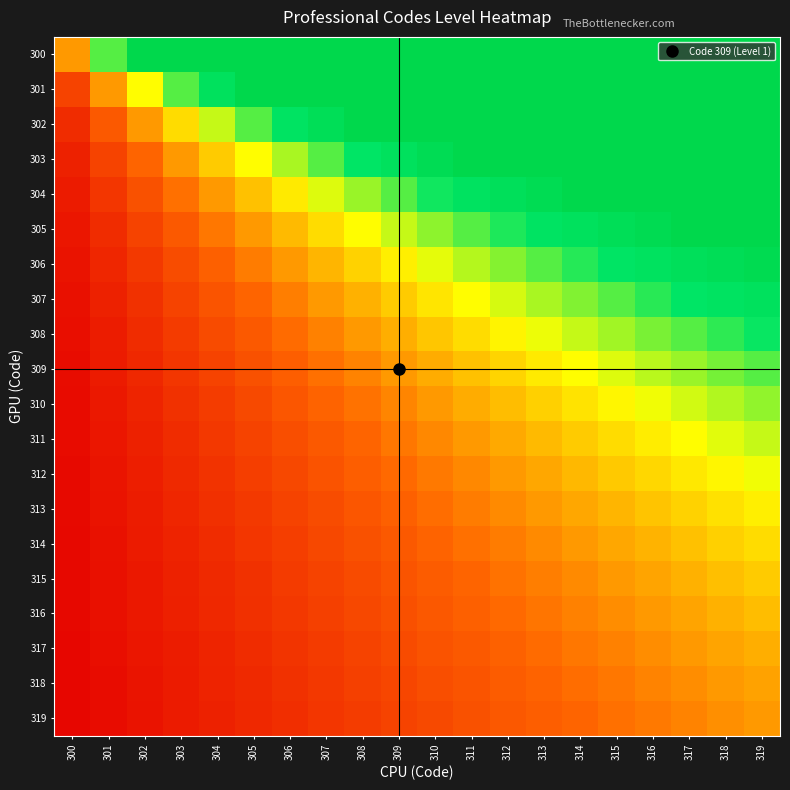

Reading left to right, extract all data points from this chart.

300: 300=1.0	301=2.0	302=3.0	303=3.0	304=3.0	305=3.0	306=3.0	307=3.0	308=3.0	309=3.0	310=3.0	311=3.0	312=3.0	313=3.0	314=3.0	315=3.0	316=3.0	317=3.0	318=3.0	319=3.0
301: 300=0.5	301=1.0	302=1.5	303=2.0	304=2.5	305=3.0	306=3.0	307=3.0	308=3.0	309=3.0	310=3.0	311=3.0	312=3.0	313=3.0	314=3.0	315=3.0	316=3.0	317=3.0	318=3.0	319=3.0
302: 300=0.3	301=0.7	302=1.0	303=1.3	304=1.7	305=2.0	306=2.3	307=2.7	308=3.0	309=3.0	310=3.0	311=3.0	312=3.0	313=3.0	314=3.0	315=3.0	316=3.0	317=3.0	318=3.0	319=3.0
303: 300=0.2	301=0.5	302=0.7	303=1.0	304=1.2	305=1.5	306=1.7	307=2.0	308=2.2	309=2.5	310=2.7	311=3.0	312=3.0	313=3.0	314=3.0	315=3.0	316=3.0	317=3.0	318=3.0	319=3.0
304: 300=0.2	301=0.4	302=0.6	303=0.8	304=1.0	305=1.2	306=1.4	307=1.6	308=1.8	309=2.0	310=2.2	311=2.4	312=2.6	313=2.8	314=3.0	315=3.0	316=3.0	317=3.0	318=3.0	319=3.0
305: 300=0.2	301=0.3	302=0.5	303=0.7	304=0.8	305=1.0	306=1.2	307=1.3	308=1.5	309=1.7	310=1.8	311=2.0	312=2.2	313=2.3	314=2.5	315=2.7	316=2.8	317=3.0	318=3.0	319=3.0
306: 300=0.1	301=0.3	302=0.4	303=0.6	304=0.7	305=0.9	306=1.0	307=1.1	308=1.3	309=1.4	310=1.6	311=1.7	312=1.9	313=2.0	314=2.1	315=2.3	316=2.4	317=2.6	318=2.7	319=2.9
307: 300=0.1	301=0.2	302=0.4	303=0.5	304=0.6	305=0.7	306=0.9	307=1.0	308=1.1	309=1.2	310=1.4	311=1.5	312=1.6	313=1.7	314=1.9	315=2.0	316=2.1	317=2.2	318=2.4	319=2.5
308: 300=0.1	301=0.2	302=0.3	303=0.4	304=0.6	305=0.7	306=0.8	307=0.9	308=1.0	309=1.1	310=1.2	311=1.3	312=1.4	313=1.6	314=1.7	315=1.8	316=1.9	317=2.0	318=2.1	319=2.2
309: 300=0.1	301=0.2	302=0.3	303=0.4	304=0.5	305=0.6	306=0.7	307=0.8	308=0.9	309=1.0	310=1.1	311=1.2	312=1.3	313=1.4	314=1.5	315=1.6	316=1.7	317=1.8	318=1.9	319=2.0
310: 300=0.1	301=0.2	302=0.3	303=0.4	304=0.5	305=0.5	306=0.6	307=0.7	308=0.8	309=0.9	310=1.0	311=1.1	312=1.2	313=1.3	314=1.4	315=1.5	316=1.5	317=1.6	318=1.7	319=1.8
311: 300=0.1	301=0.2	302=0.2	303=0.3	304=0.4	305=0.5	306=0.6	307=0.7	308=0.7	309=0.8	310=0.9	311=1.0	312=1.1	313=1.2	314=1.2	315=1.3	316=1.4	317=1.5	318=1.6	319=1.7
312: 300=0.1	301=0.2	302=0.2	303=0.3	304=0.4	305=0.5	306=0.5	307=0.6	308=0.7	309=0.8	310=0.8	311=0.9	312=1.0	313=1.1	314=1.2	315=1.2	316=1.3	317=1.4	318=1.5	319=1.5
313: 300=0.1	301=0.1	302=0.2	303=0.3	304=0.4	305=0.4	306=0.5	307=0.6	308=0.6	309=0.7	310=0.8	311=0.9	312=0.9	313=1.0	314=1.1	315=1.1	316=1.2	317=1.3	318=1.4	319=1.4
314: 300=0.1	301=0.1	302=0.2	303=0.3	304=0.3	305=0.4	306=0.5	307=0.5	308=0.6	309=0.7	310=0.7	311=0.8	312=0.9	313=0.9	314=1.0	315=1.1	316=1.1	317=1.2	318=1.3	319=1.3
315: 300=0.1	301=0.1	302=0.2	303=0.2	304=0.3	305=0.4	306=0.4	307=0.5	308=0.6	309=0.6	310=0.7	311=0.7	312=0.8	313=0.9	314=0.9	315=1.0	316=1.1	317=1.1	318=1.2	319=1.2
316: 300=0.1	301=0.1	302=0.2	303=0.2	304=0.3	305=0.4	306=0.4	307=0.5	308=0.5	309=0.6	310=0.6	311=0.7	312=0.8	313=0.8	314=0.9	315=0.9	316=1.0	317=1.1	318=1.1	319=1.2
317: 300=0.1	301=0.1	302=0.2	303=0.2	304=0.3	305=0.3	306=0.4	307=0.4	308=0.5	309=0.6	310=0.6	311=0.7	312=0.7	313=0.8	314=0.8	315=0.9	316=0.9	317=1.0	318=1.1	319=1.1
318: 300=0.1	301=0.1	302=0.2	303=0.2	304=0.3	305=0.3	306=0.4	307=0.4	308=0.5	309=0.5	310=0.6	311=0.6	312=0.7	313=0.7	314=0.8	315=0.8	316=0.9	317=0.9	318=1.0	319=1.1
319: 300=0.0	301=0.1	302=0.1	303=0.2	304=0.2	305=0.3	306=0.3	307=0.4	308=0.4	309=0.5	310=0.5	311=0.6	312=0.6	313=0.7	314=0.7	315=0.8	316=0.8	317=0.9	318=0.9	319=1.0